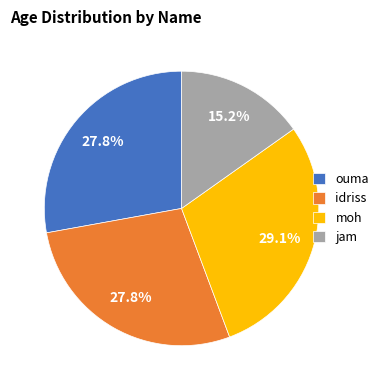

To the nearest percent, what portion does jam represent?

15%